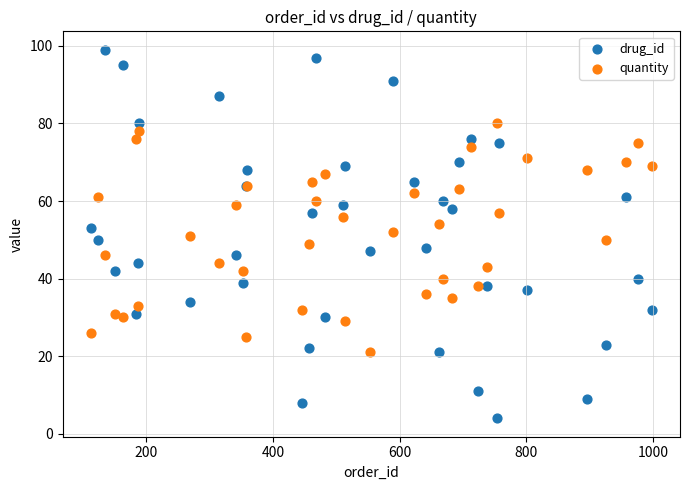

What are all the series names shown in the legend?

drug_id, quantity